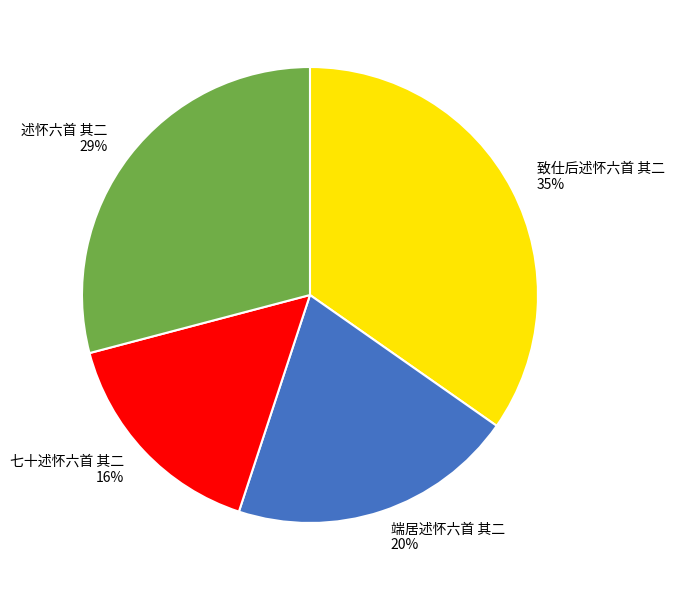

Rank the categories by value from highest to lowest.

致仕后述怀六首 其二, 述怀六首 其二, 端居述怀六首 其二, 七十述怀六首 其二